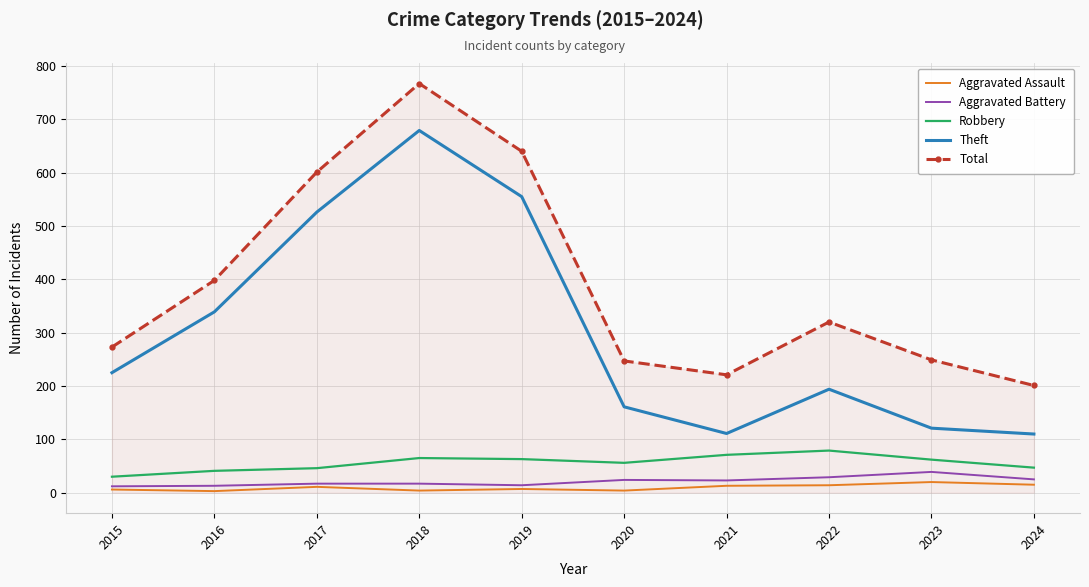

What is the difference between the second highest and second lowest values in the Robbery series?

30